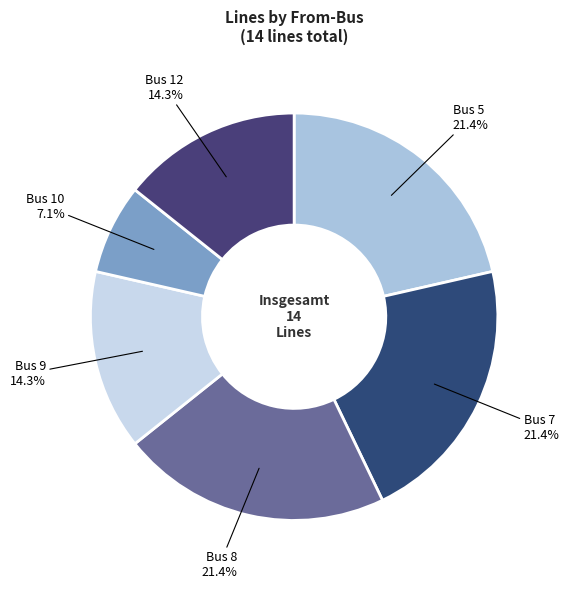

To the nearest percent, what percentage of the pie is Bus 9?

14%